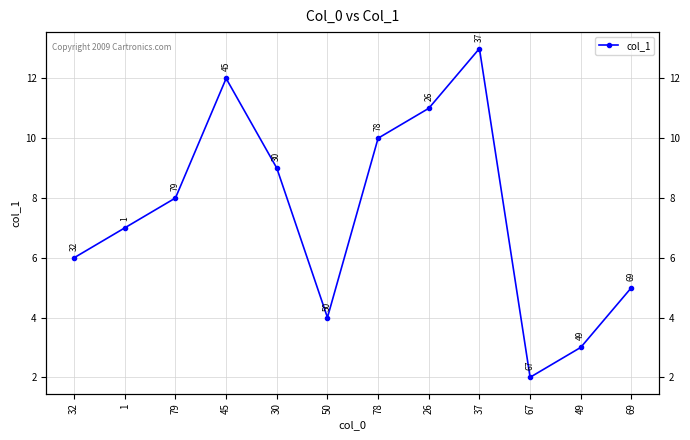

True or false: the data shows 3.7 at 32.

False